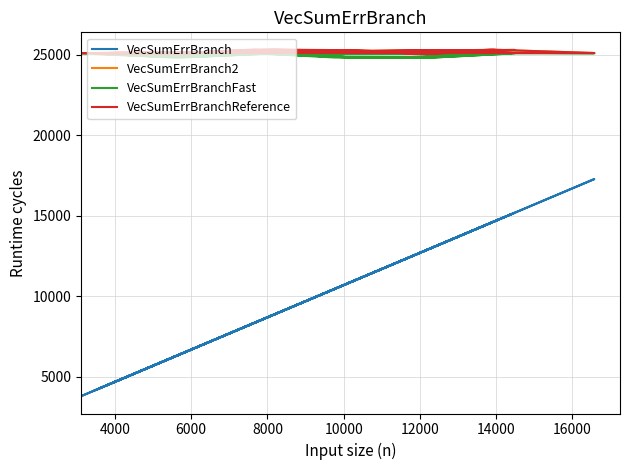

Reading left to right, list all the values displayed in this chart.

VecSumErrBranch: 4150	6256	8364	10469	12569	14676	3808	6116	8234	10348	12465	14583	17280	4660	6767	8873	10979	13079	15185	4567	6673	8780	10886	12995	15102	4215	6320	8428	10542	12660	14778	4383	6488	8595	10698
VecSumErrBranch2: 25095	25088	25300	25275	25075	25297	25097	25056	25302	25282	25076	25311	25102	25108	25095	25298	25249	25062	25295	25105	25092	25301	25282	25073	25286	25087	25042	25286	25264	25053	25267	25091	25050	25295	25279
VecSumErrBranchFast: 25074	24844	25089	24824	24820	25102	25078	24842	25108	24879	24856	25126	25088	25082	24863	25076	24820	24826	25086	25083	24847	25075	24818	24816	25069	25065	24823	25093	24858	24826	25085	25070	24836	25104	24875
VecSumErrBranchReference: 25095	25088	25300	25275	25075	25297	25097	25056	25302	25282	25076	25311	25102	25108	25095	25298	25249	25062	25295	25105	25092	25301	25282	25073	25286	25087	25042	25286	25264	25053	25267	25091	25050	25295	25279